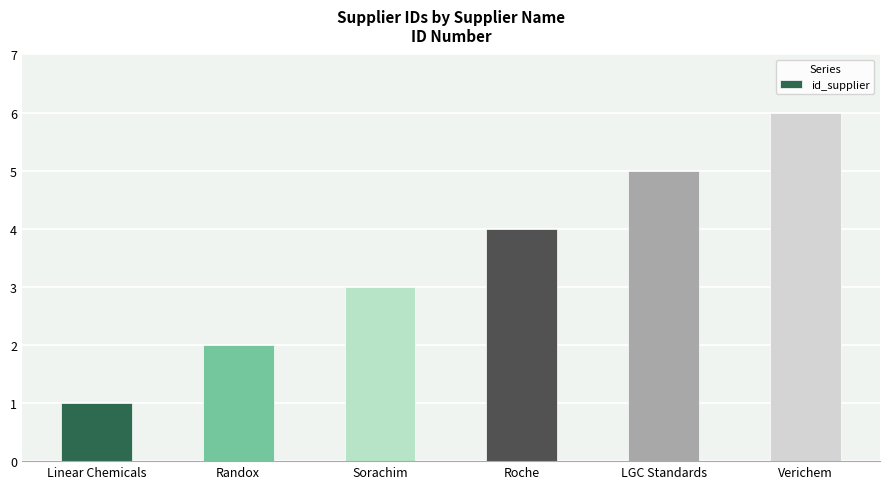

What is the average value?

4